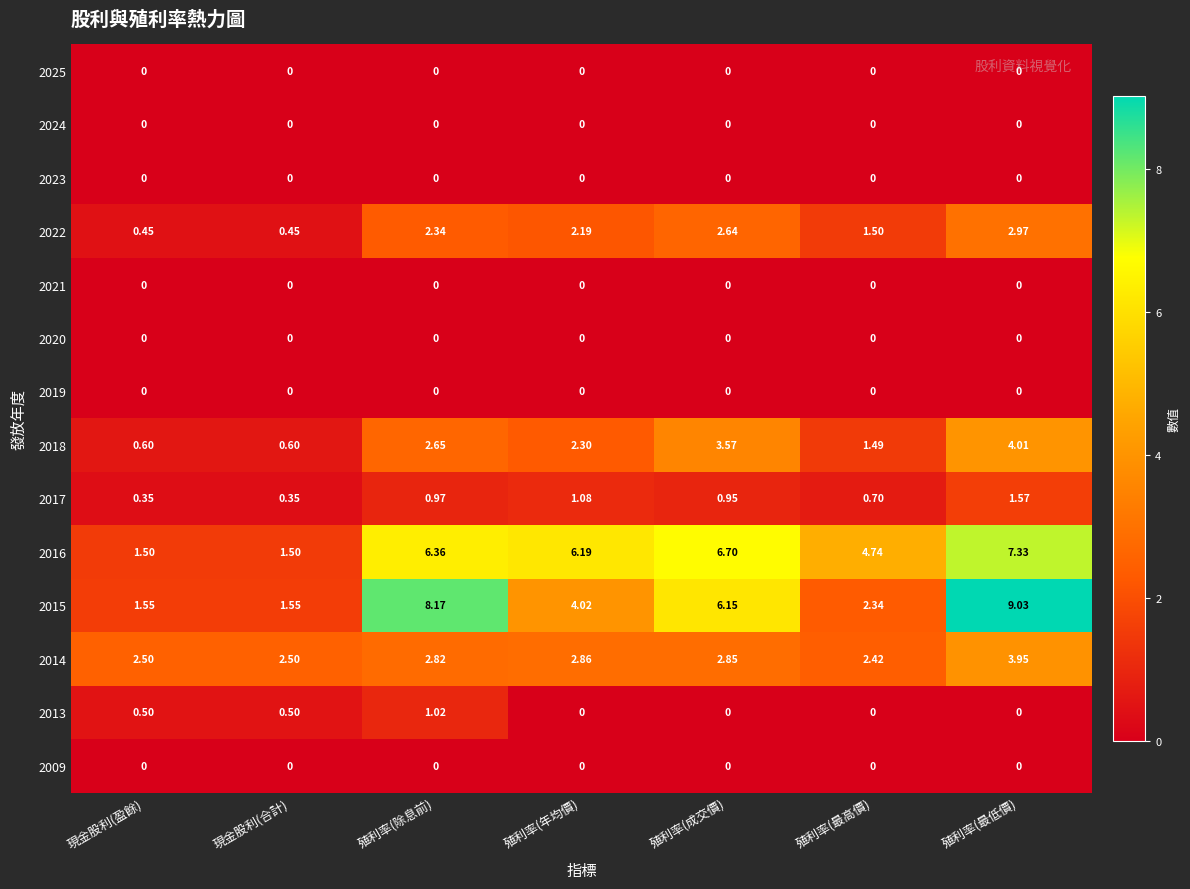

Is the value of 2014 at 殖利率(最高價) greater than the value of 2020 at 殖利率(最低價)?

Yes